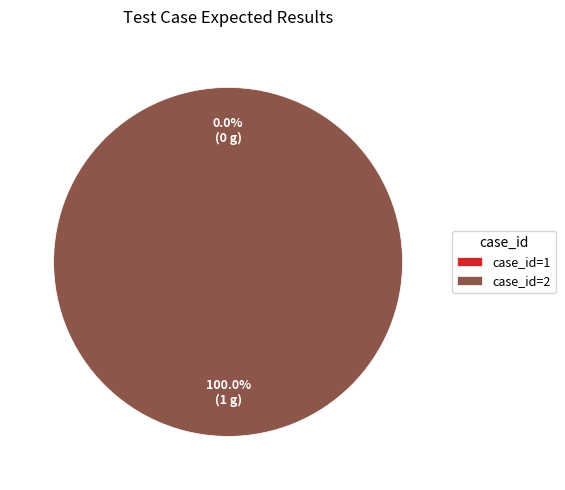

To the nearest percent, what is the average slice percentage?

50%